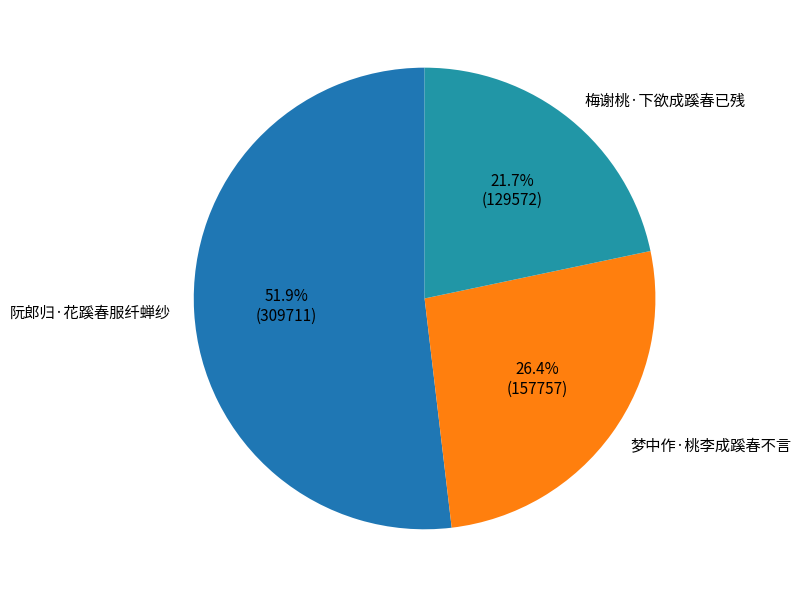

Which category has the biggest portion of the pie?

阮郎归·花蹊春服纤蝉纱